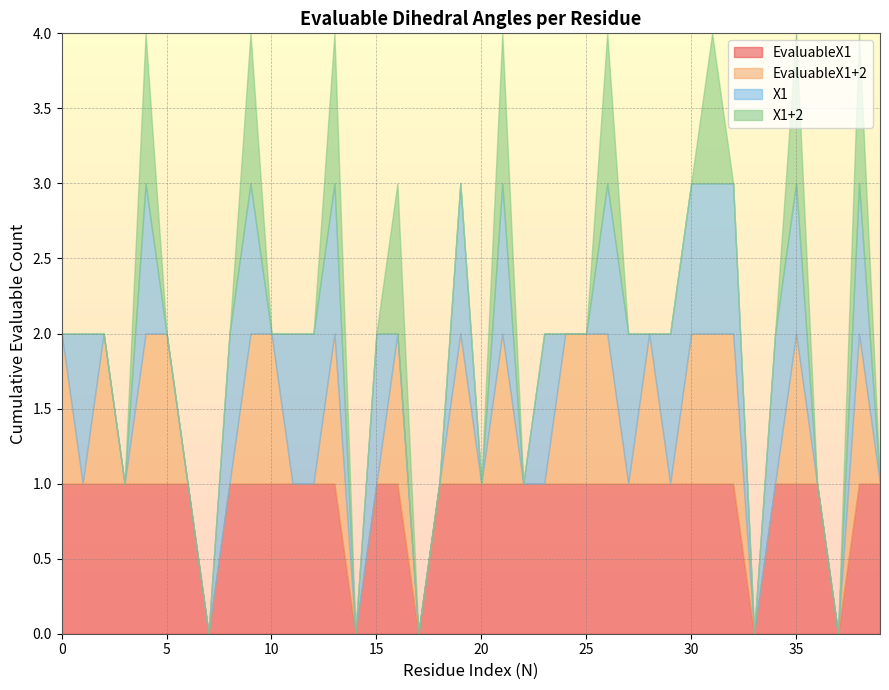

What are all the series names shown in the legend?

EvaluableX1, EvaluableX1+2, X1, X1+2